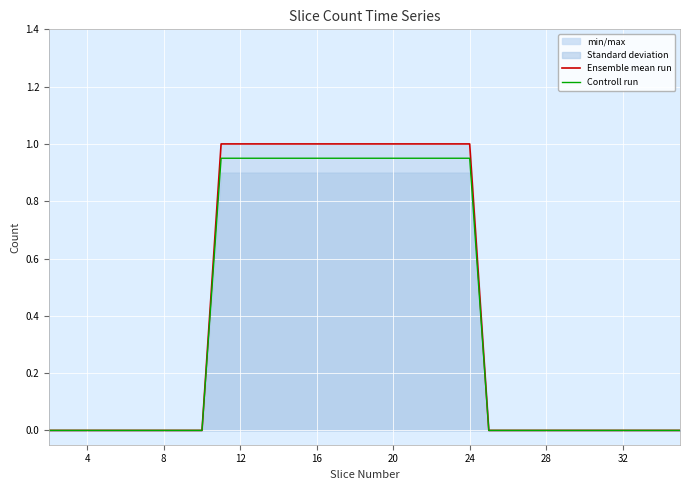

True or false: Controll run has a value of 0.3 at 8.

False